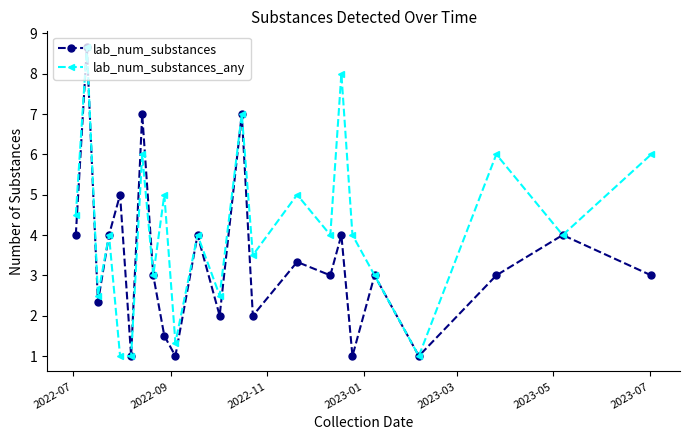

What is the smallest value displayed?

1.0